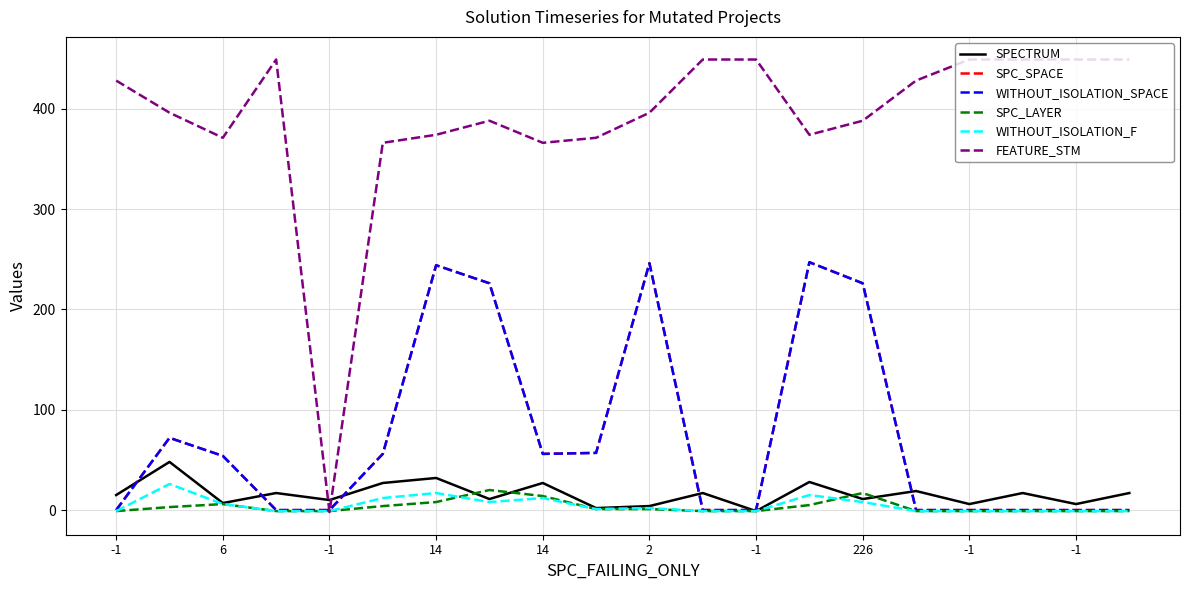

Which series has the largest range (max minus min)?

FEATURE_STM